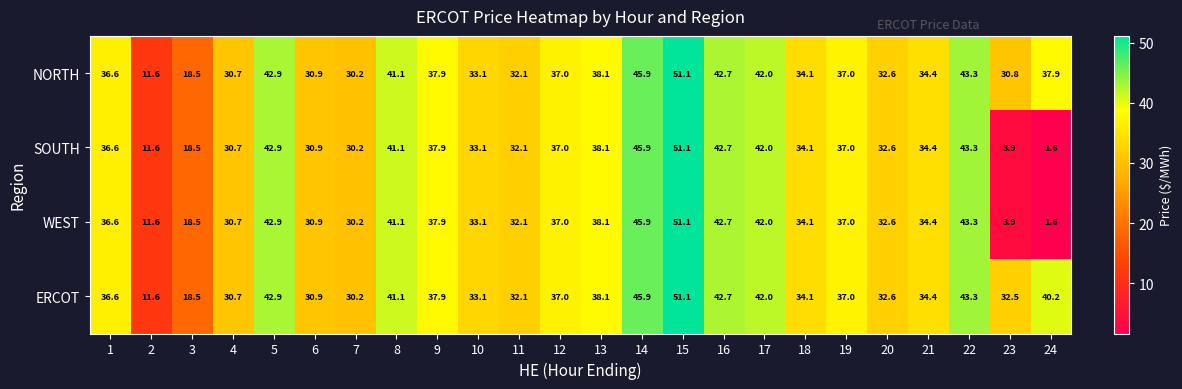

Which category has the highest value across all series?

15